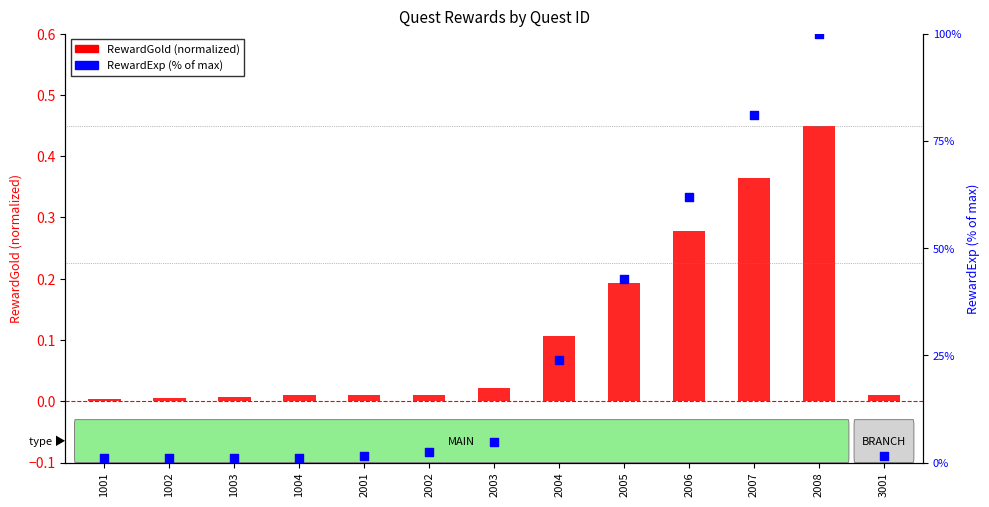

Which series contains the lowest Y value?

RewardGold (normalized)